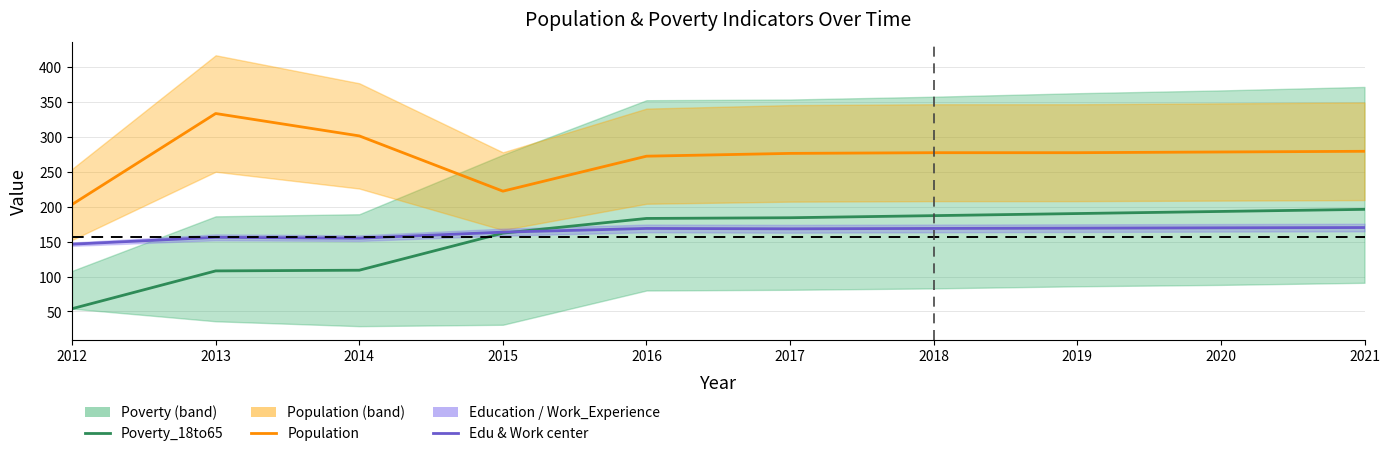

Reading right to left, list all the values displayed in this chart.

Poverty_18to65: 196.0	193.0	190.0	187.0	184.0	183.0	162.0	109.0	108.0	54.0
Population_center: 279.0	278.0	277.0	277.0	276.0	272.0	222.0	301.0	333.0	203.0
Edu_Work_center: 170.0	169.6	169.1	168.7	168.2	168.7	163.4	154.8	156.0	146.2